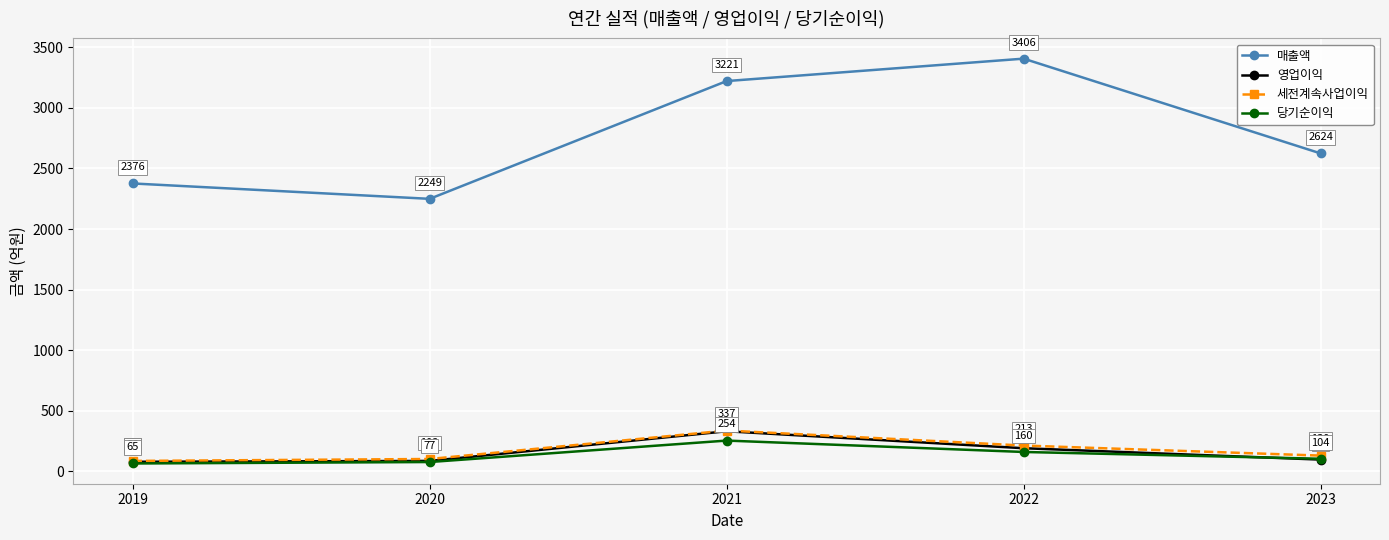

What is the minimum value for 당기순이익?

65